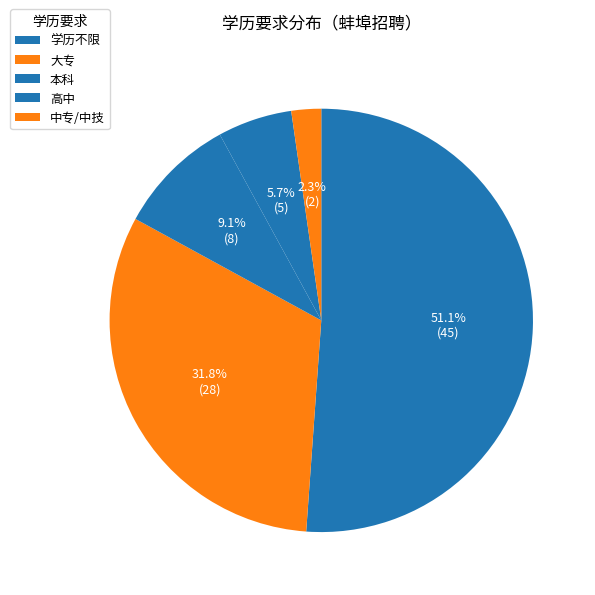

Which slice is the largest?

学历不限